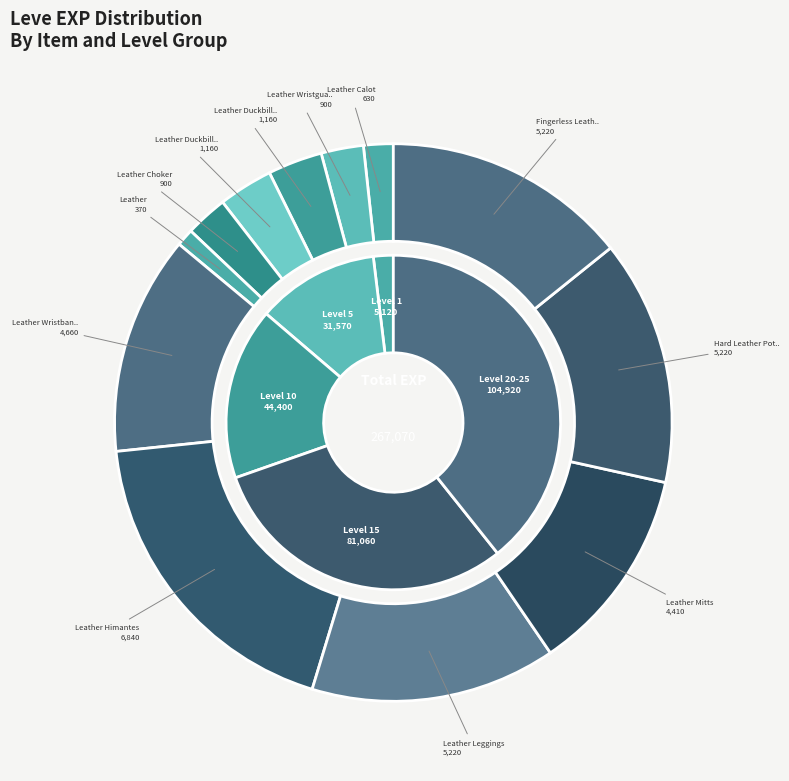

Is there any slice that represents more than half of the pie?

No